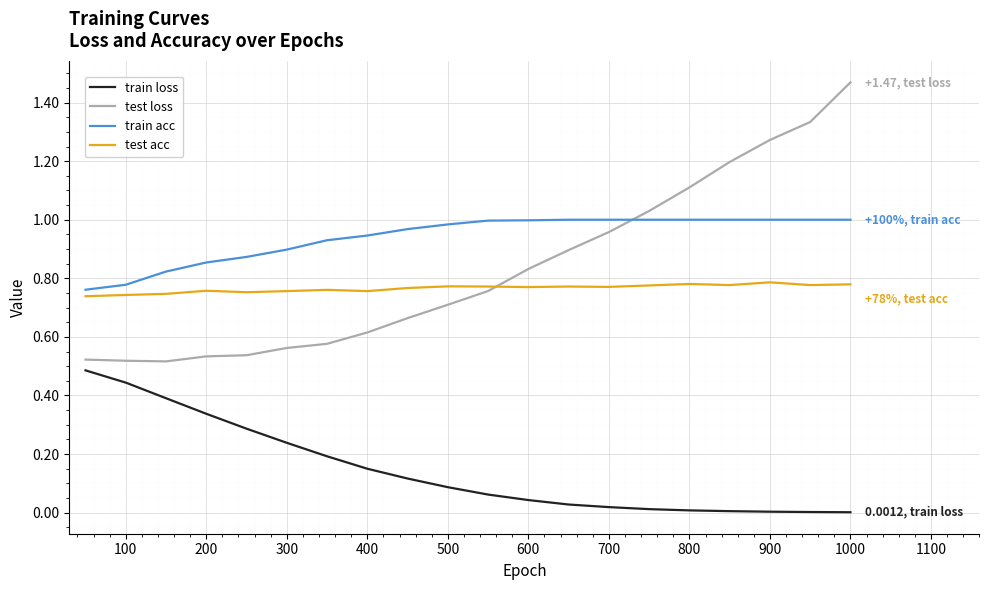

Which series has the largest total across all categories?

train acc